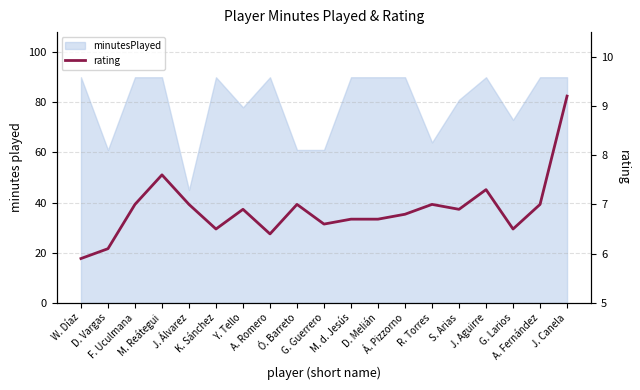

How many categories are shown in the chart?

19